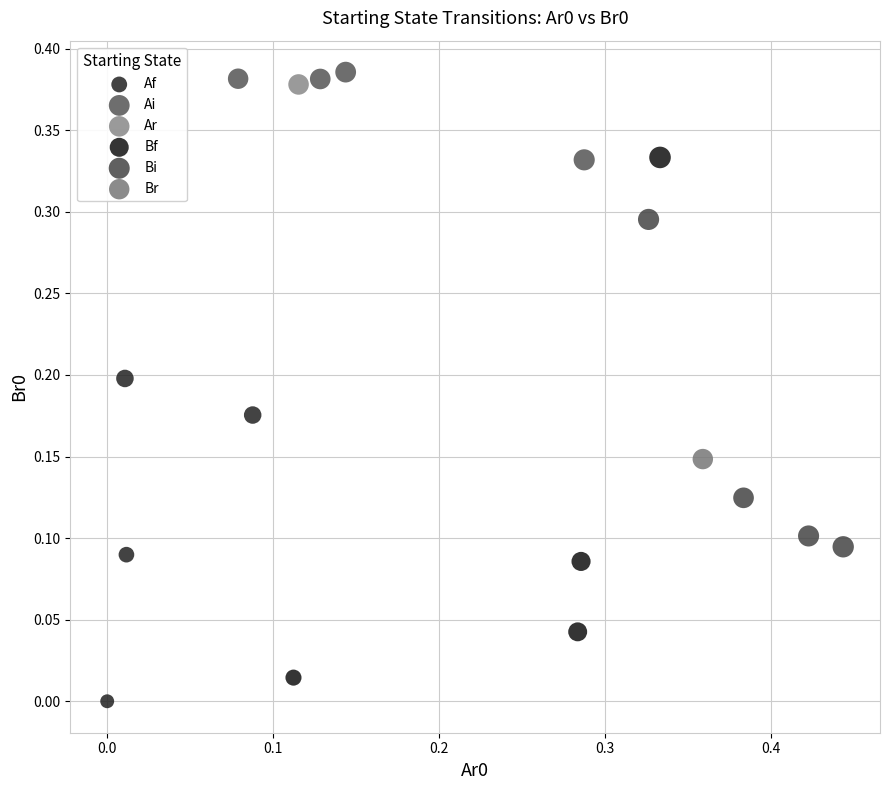

Which series reaches the maximum Y coordinate?

Ai